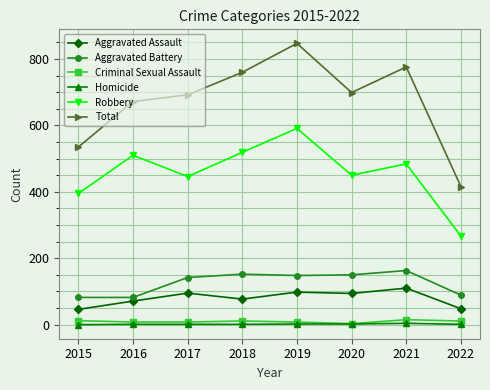

In Robbery, how many points are lower than both neighbors (excluding endpoints)?

2